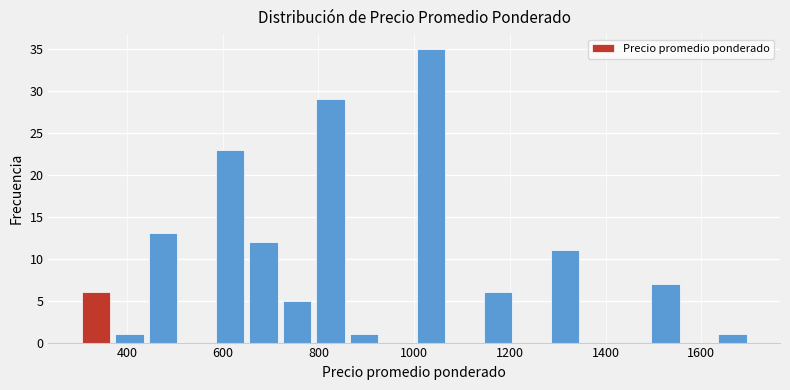

Around what value on the x-axis is the tallest bar? Give the approximate position of its centre, as read against the axis.

1040